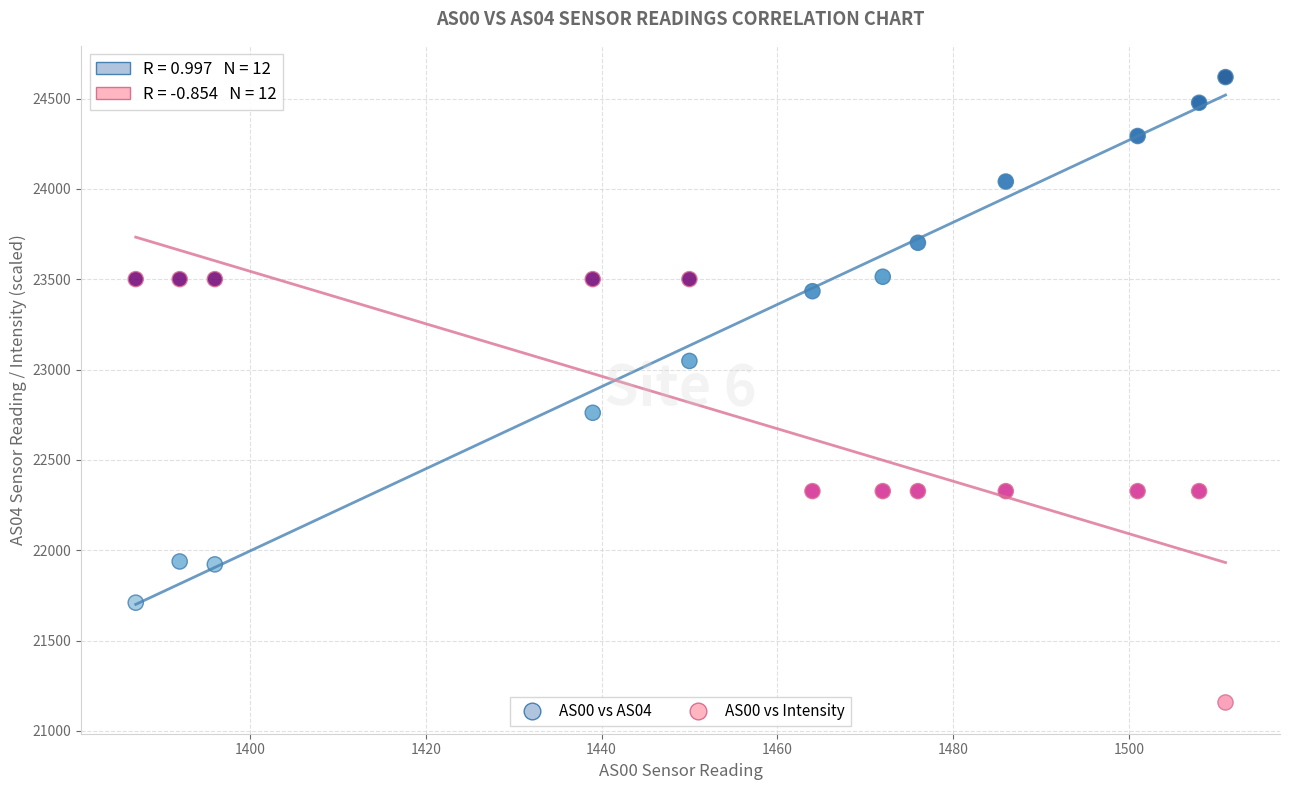

Across all data points, what is the range of Y values (max minus min)?

3461.3